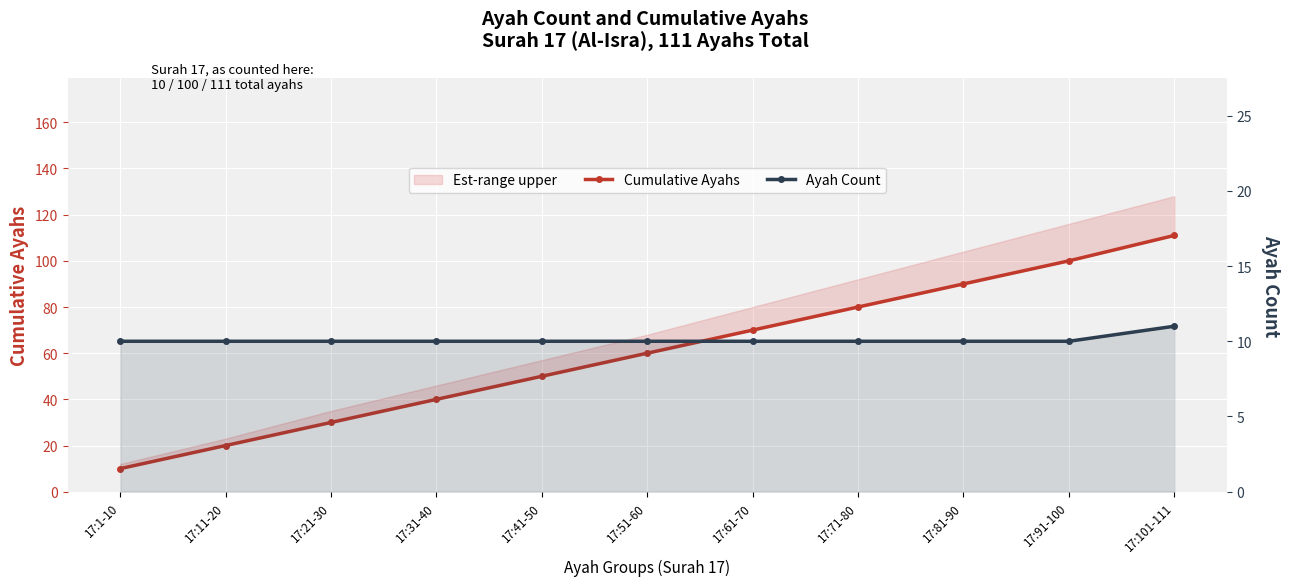

Which has a higher value, 17:101-111 or 17:71-80?

17:101-111